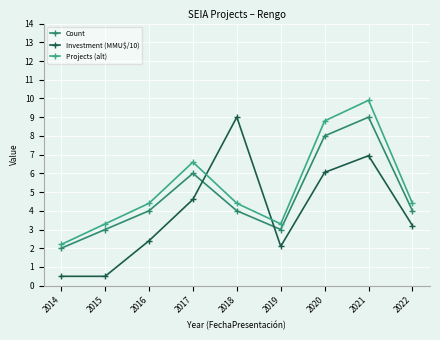

What is the sum of all Projects (alt) values?

47.3